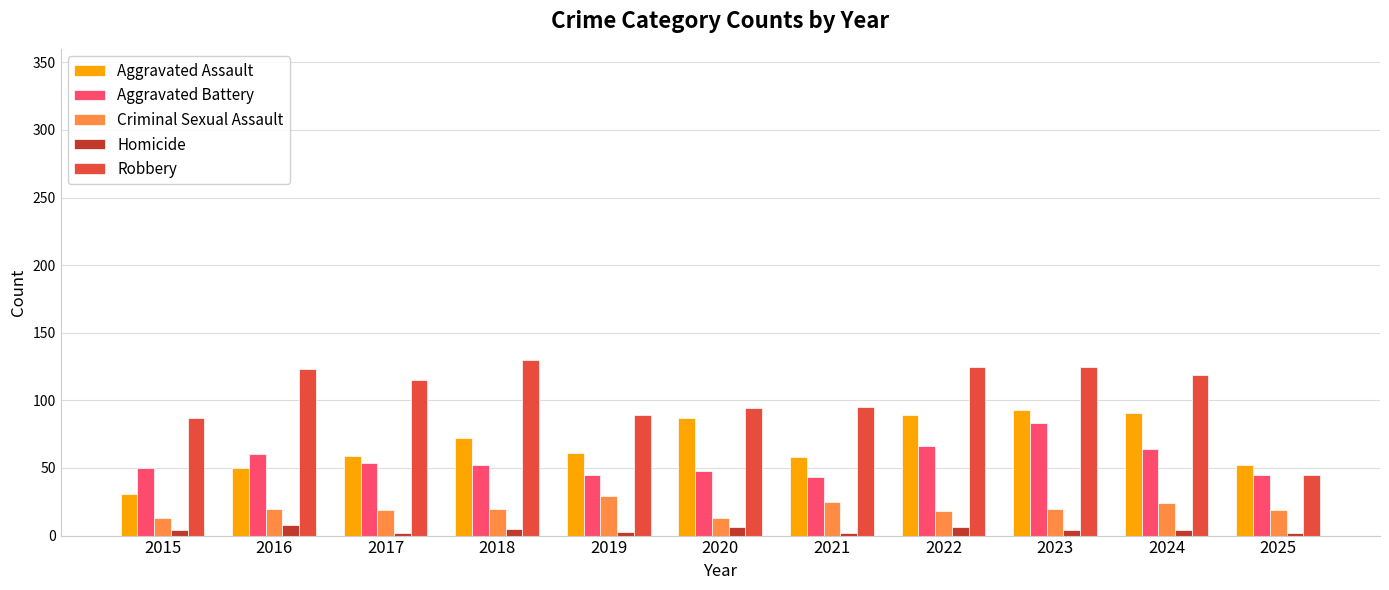

At which category is the sum across all series the highest?

2023